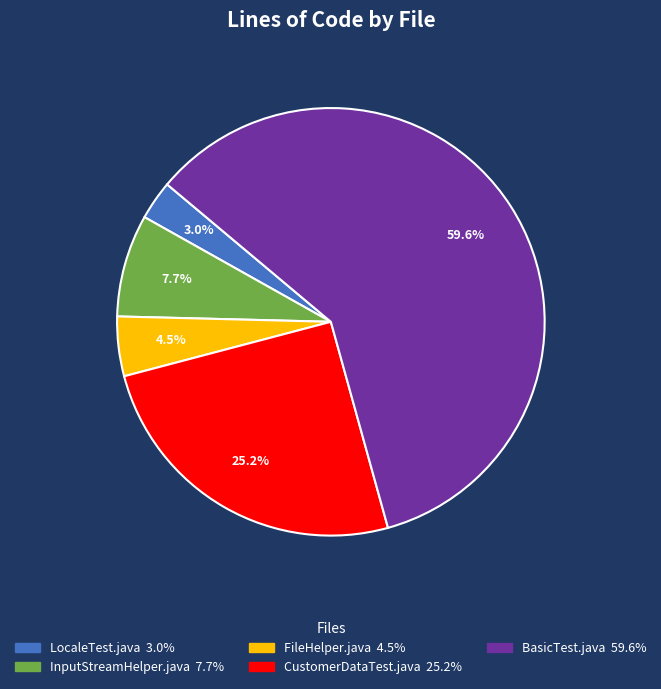

What portion of the pie excludes BasicTest.java?

40.4%